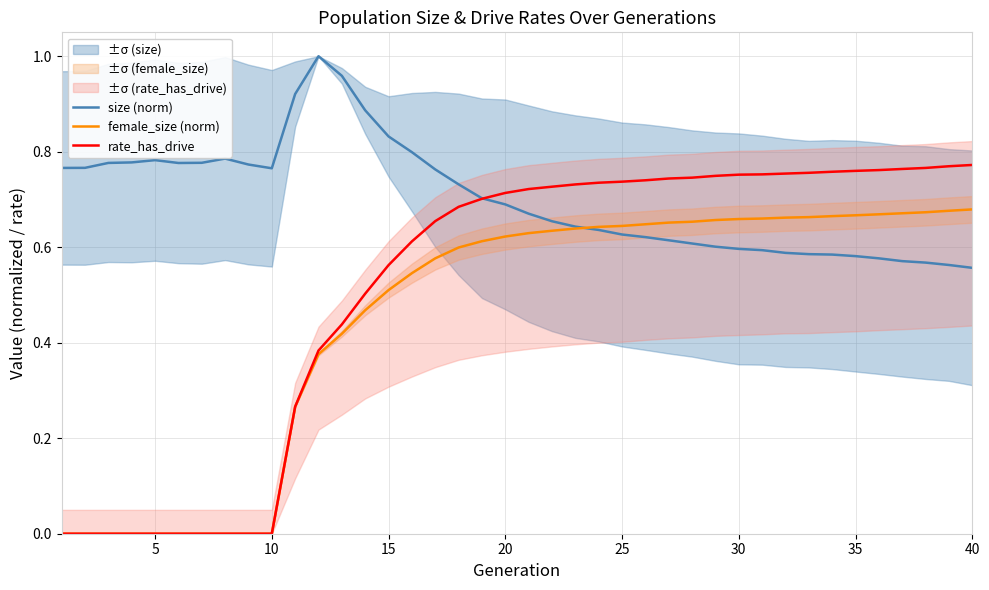

What is the highest value of the rate_has_drive series?

0.8